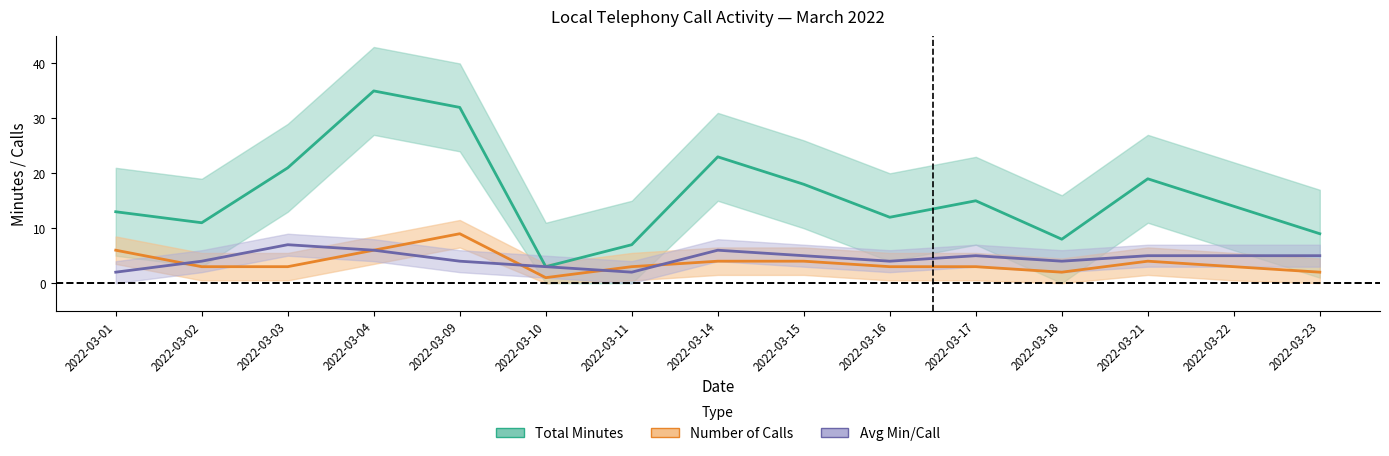

Reading left to right, what are all the values shown in this chart?

Total Minutes: 13	11	21	35	32	3	7	23	18	12	15	8	19	14	9
Number of Calls: 6	3	3	6	9	1	3	4	4	3	3	2	4	3	2
Avg Min/Call: 2	4	7	6	4	3	2	6	5	4	5	4	5	5	5